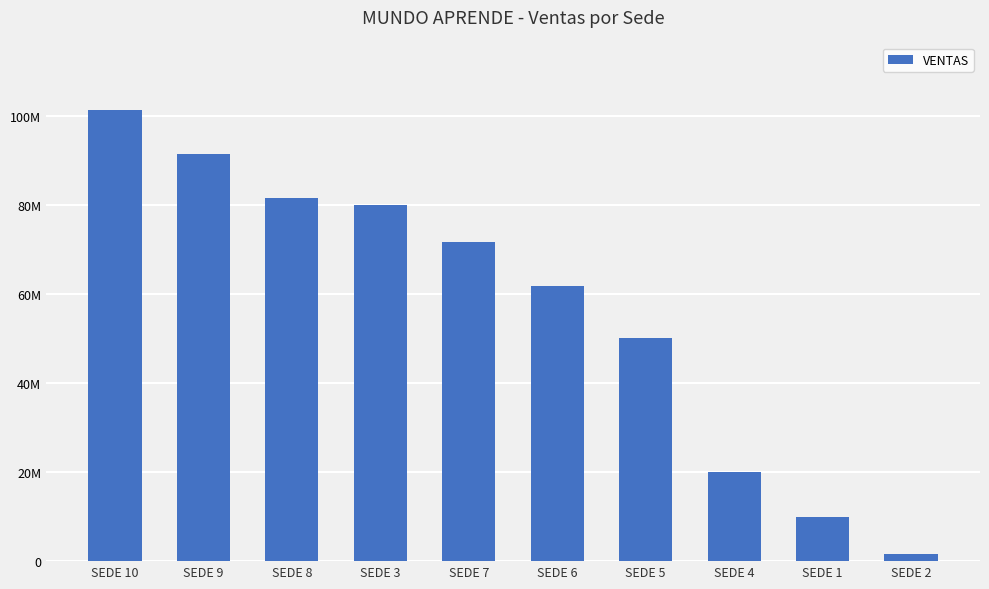

Rank the categories by value from highest to lowest.

SEDE 10, SEDE 9, SEDE 8, SEDE 3, SEDE 7, SEDE 6, SEDE 5, SEDE 4, SEDE 1, SEDE 2